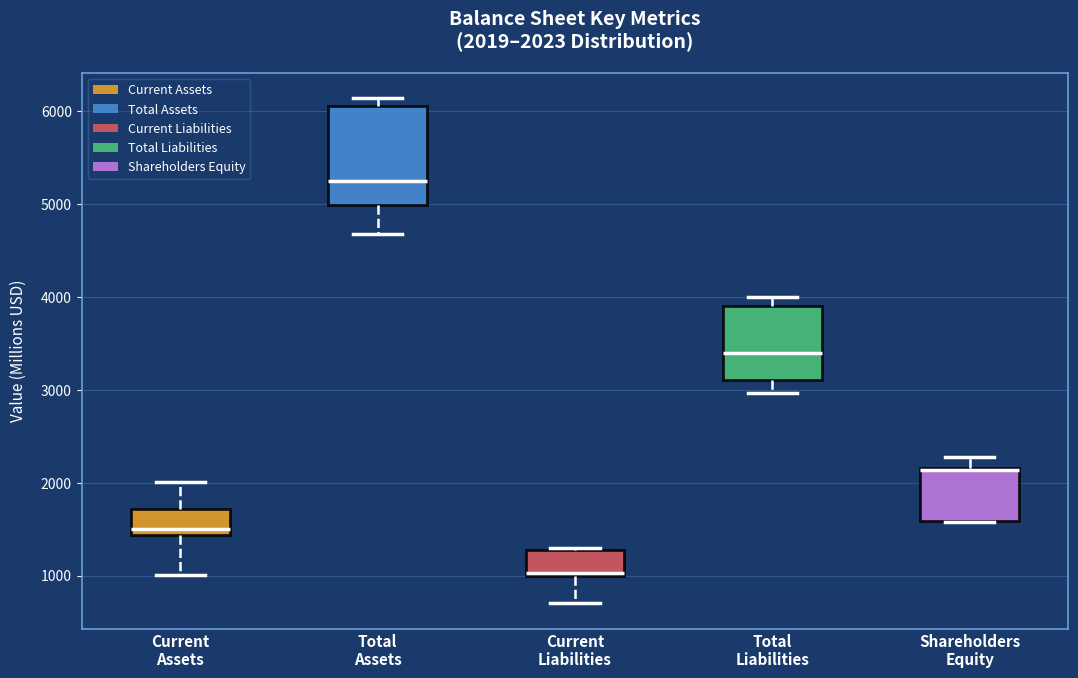

Which box is the tallest, from its lower edge to its upper edge?

Total Assets